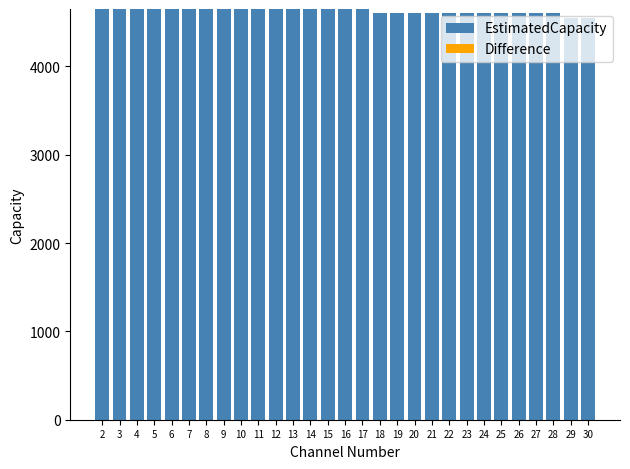

How many series are shown in this chart?

1